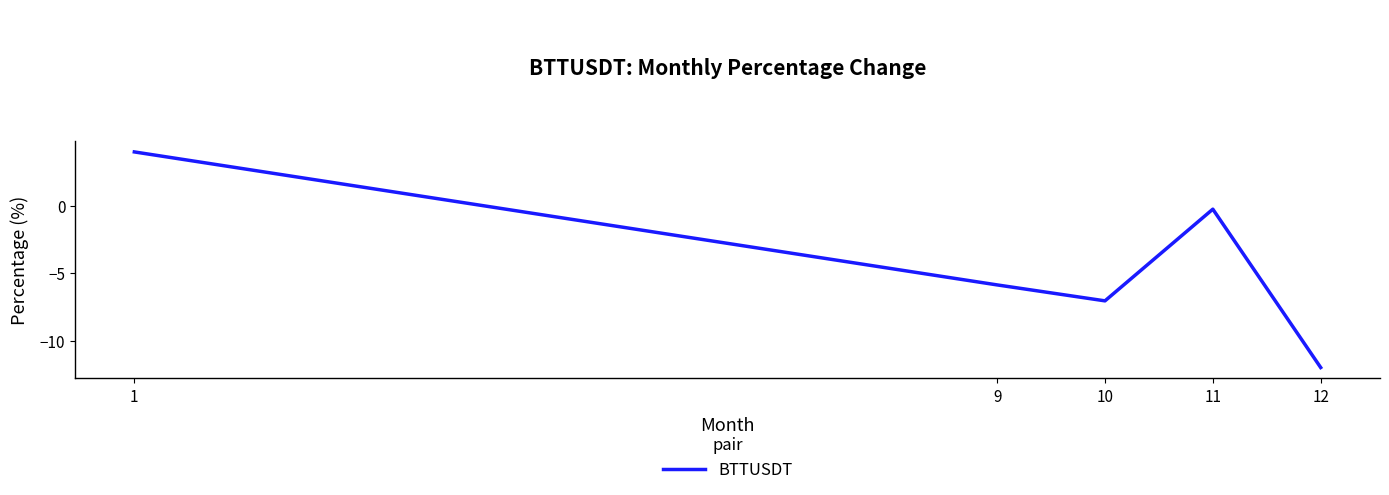

Where is the first local minimum?

10